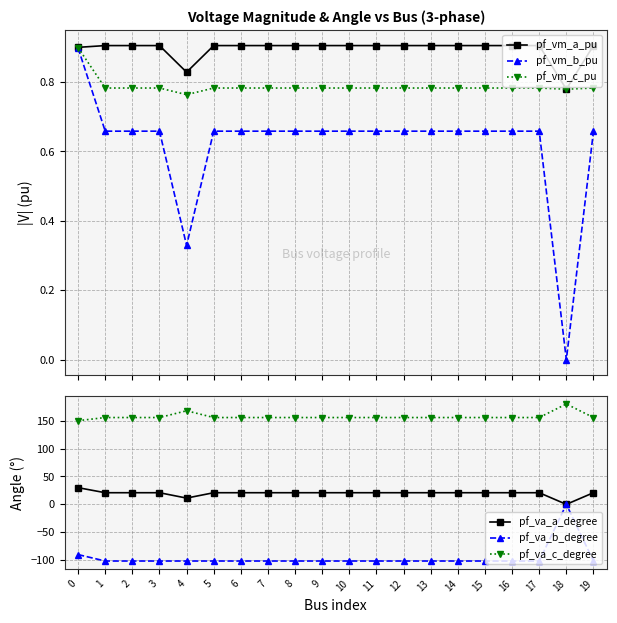

Read the pf_va_b_degree value at 16.

-101.6